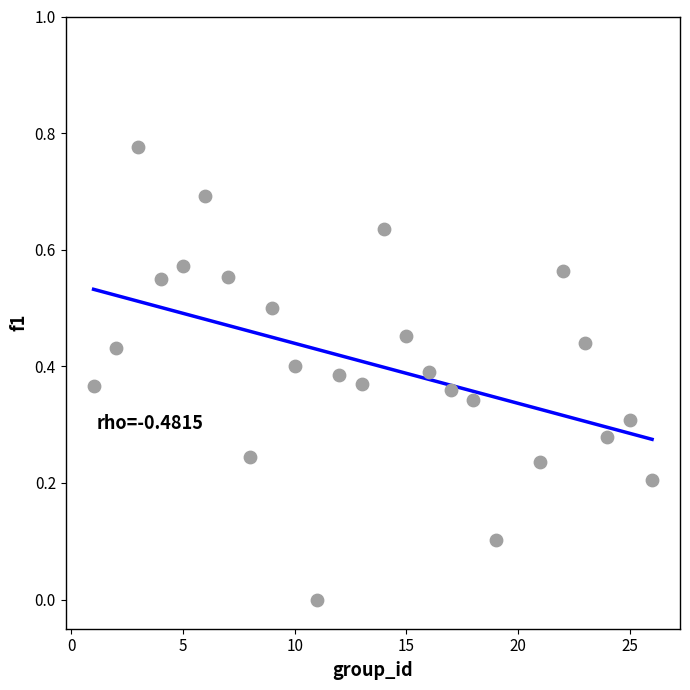

What is the range of X values (max minus min)?

25.0